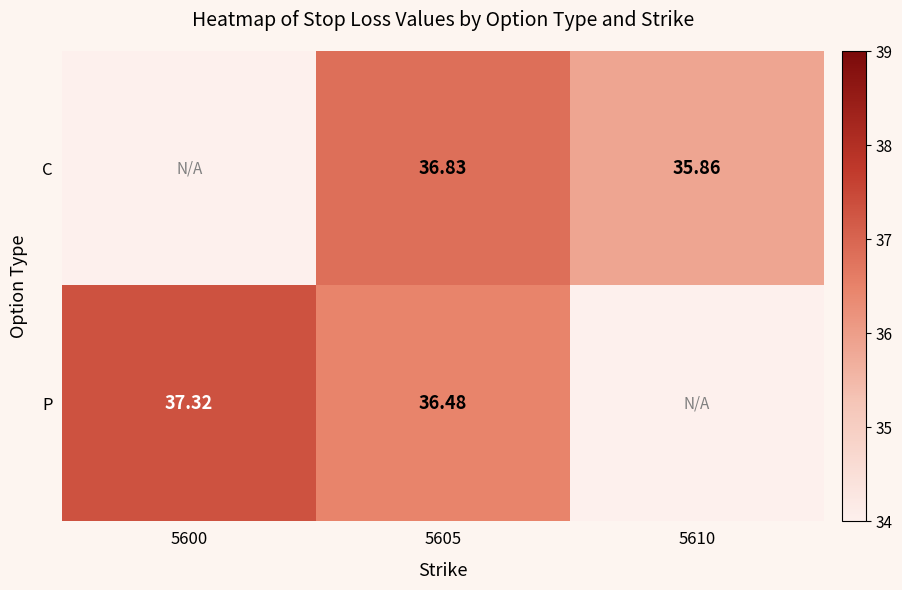

What is the sum of all C values?

72.7